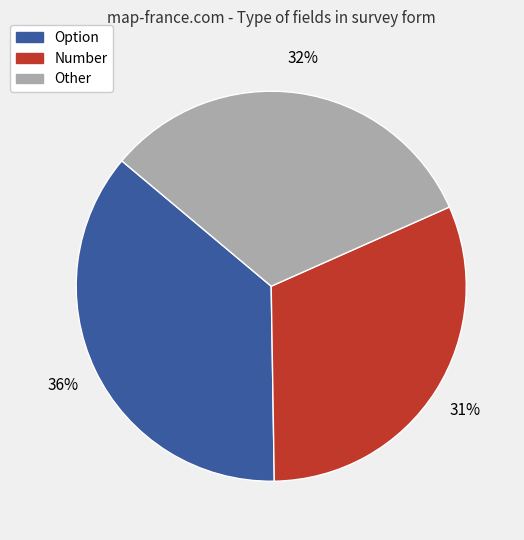

Does any single category account for the majority?

No